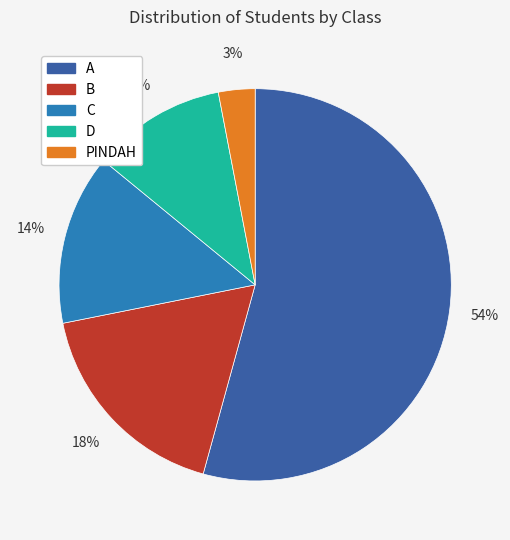

What percentage is the C slice, to the nearest percent?

14%